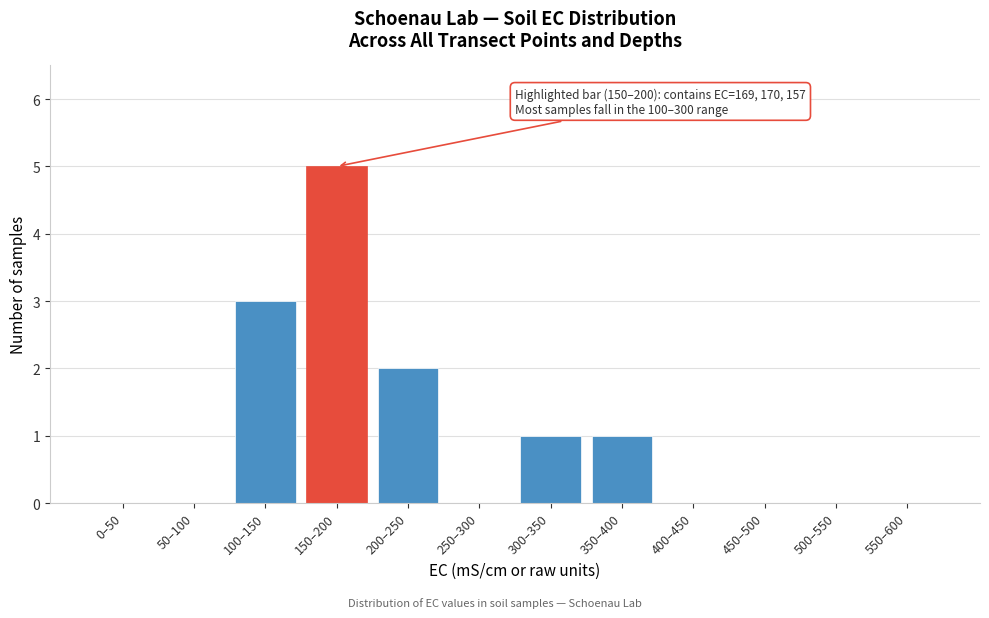

Reading left to right, transcribe all the data shown in this chart.

0–50=0	50–100=0	100–150=3	150–200=5	200–250=2	250–300=0	300–350=1	350–400=1	400–450=0	450–500=0	500–550=0	550–600=0